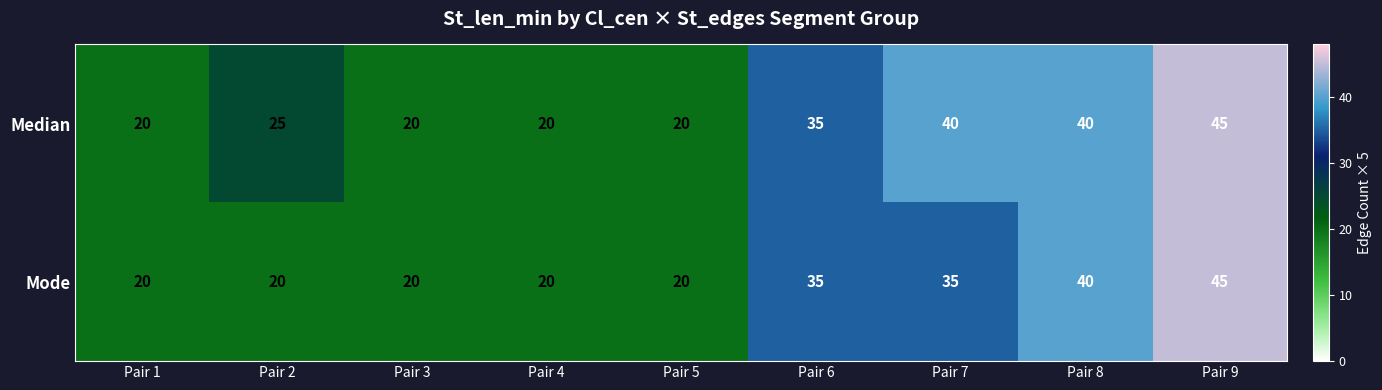

List the series in order of their overall mean, highest first.

Median, Mode